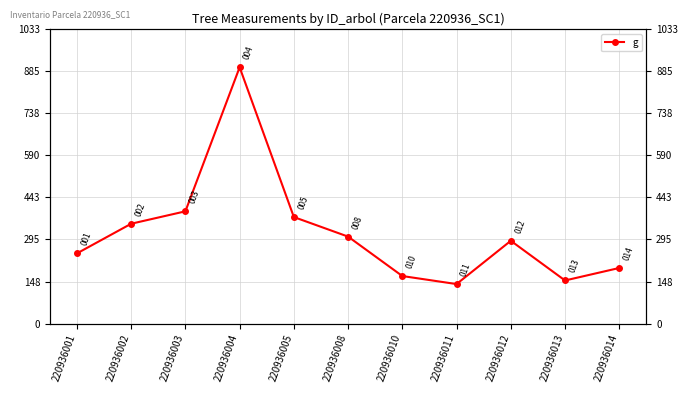

Does the chart display data point markers on the line(s)?

Yes